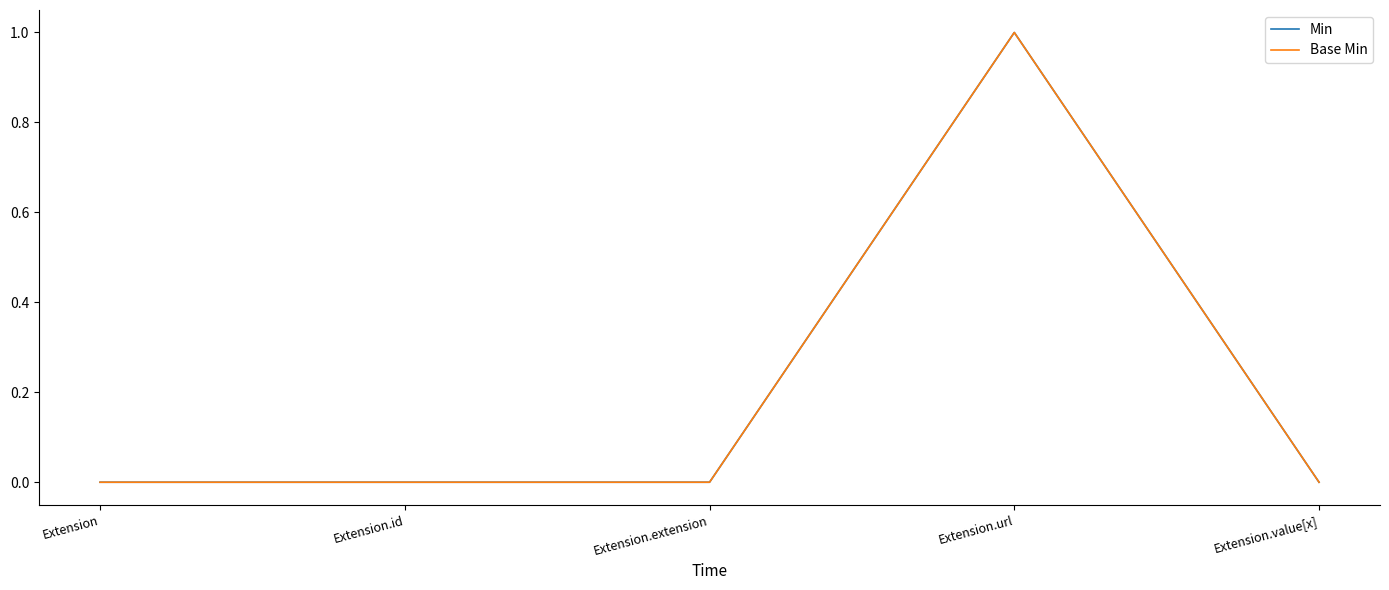

Does the chart display data point markers on the line(s)?

No